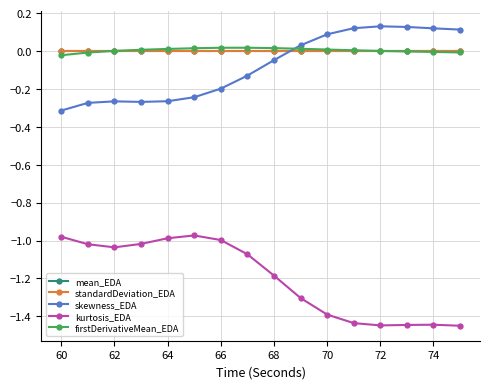

True or false: kurtosis_EDA and mean_EDA cross at least once.

False